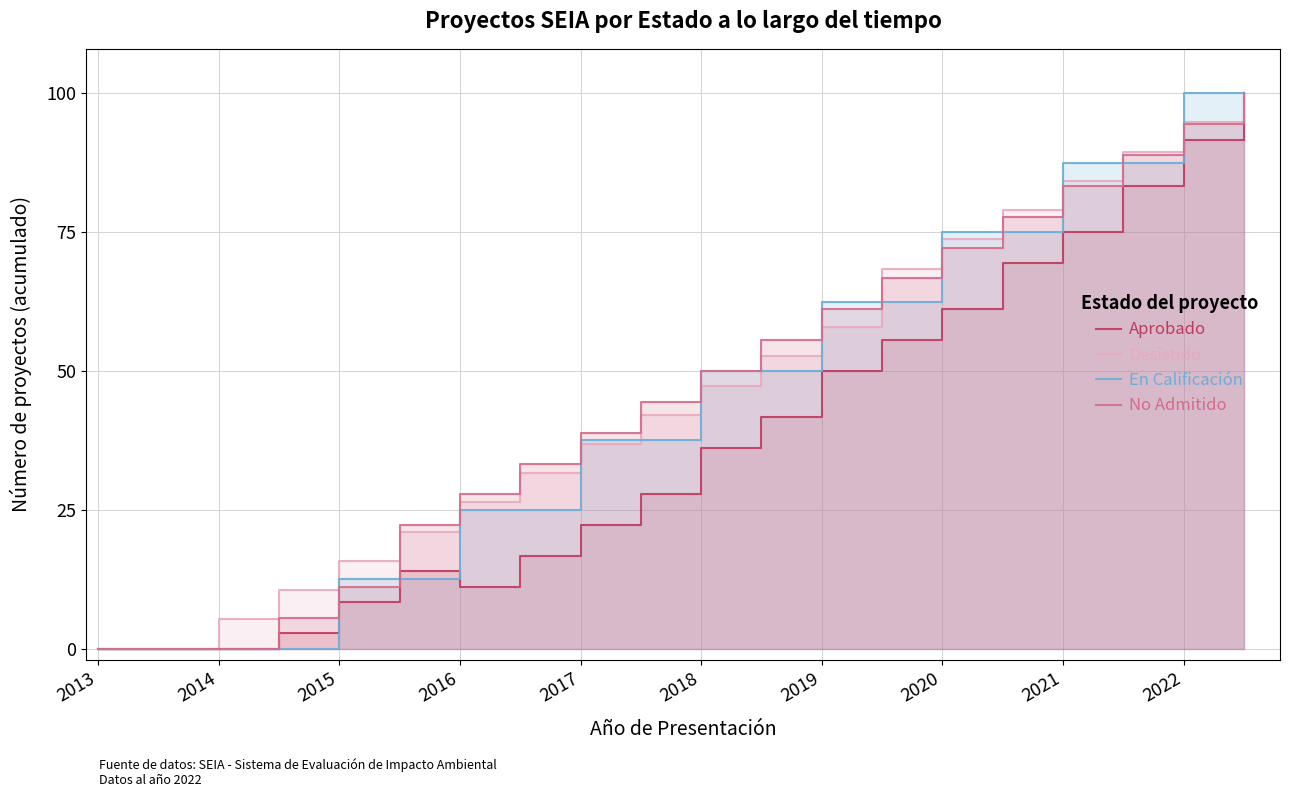

Between 2016 and 18, which is larger?

18